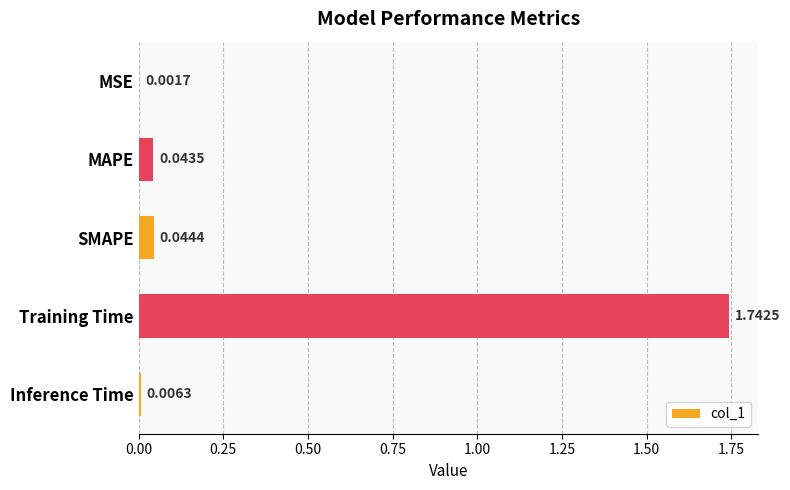

Which category has the highest value across all series?

Training Time